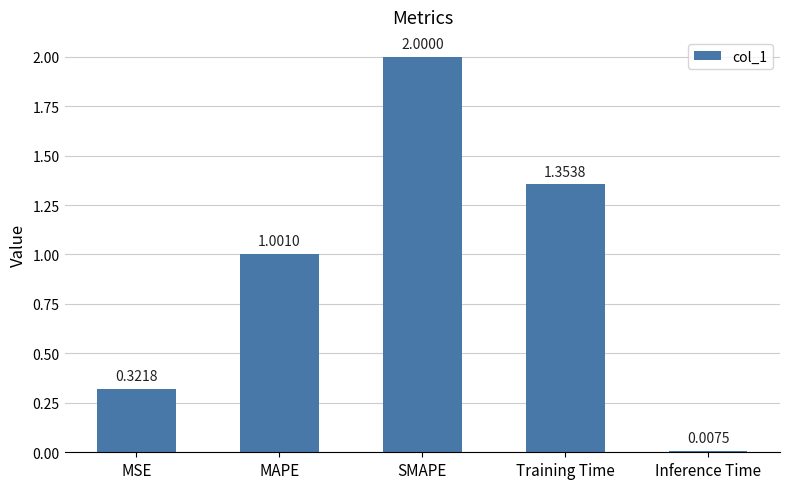

How many bars are there in total?

5